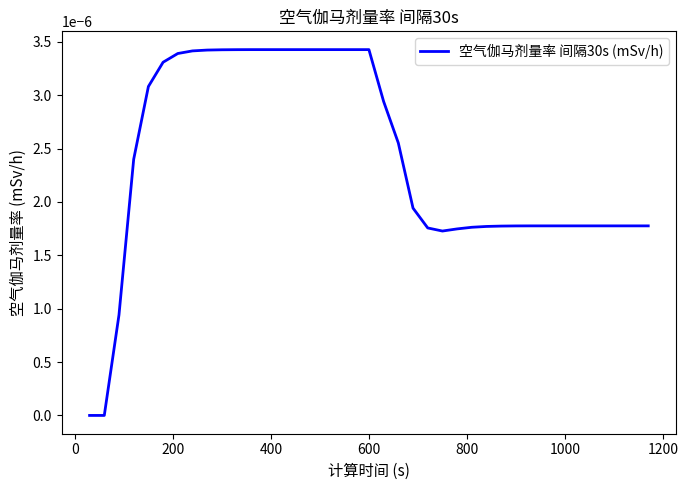

Does the chart have visible grid lines?

No